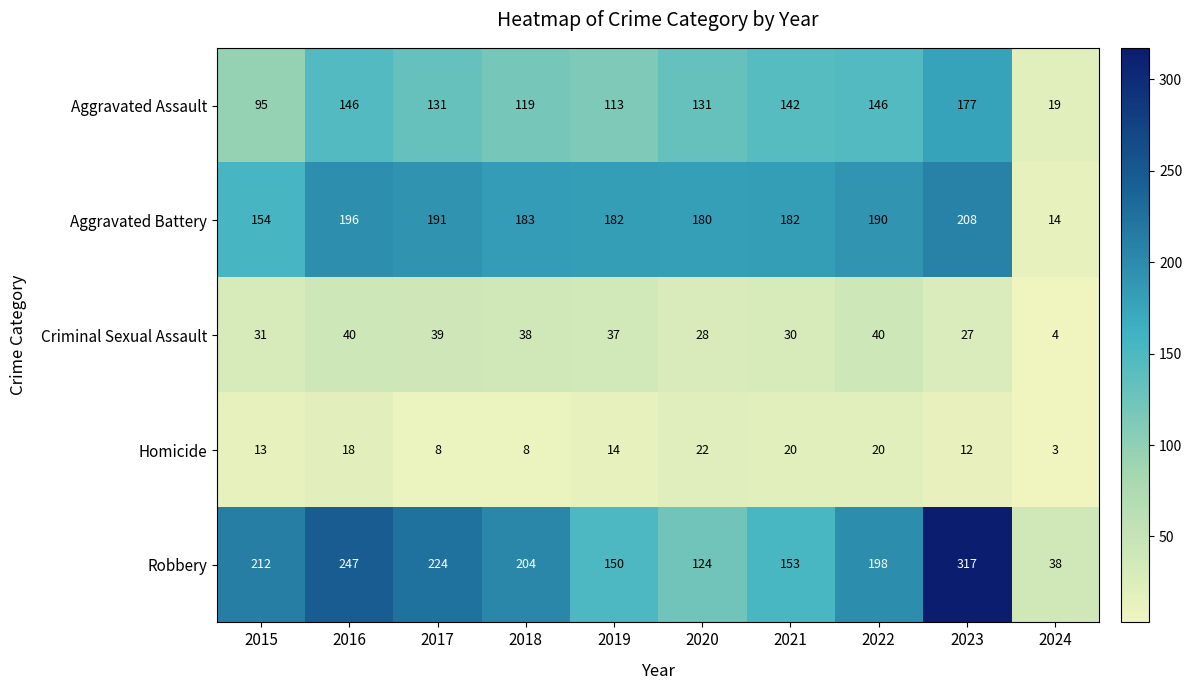

True or false: Aggravated Assault has a value of 146 at 2022.

True